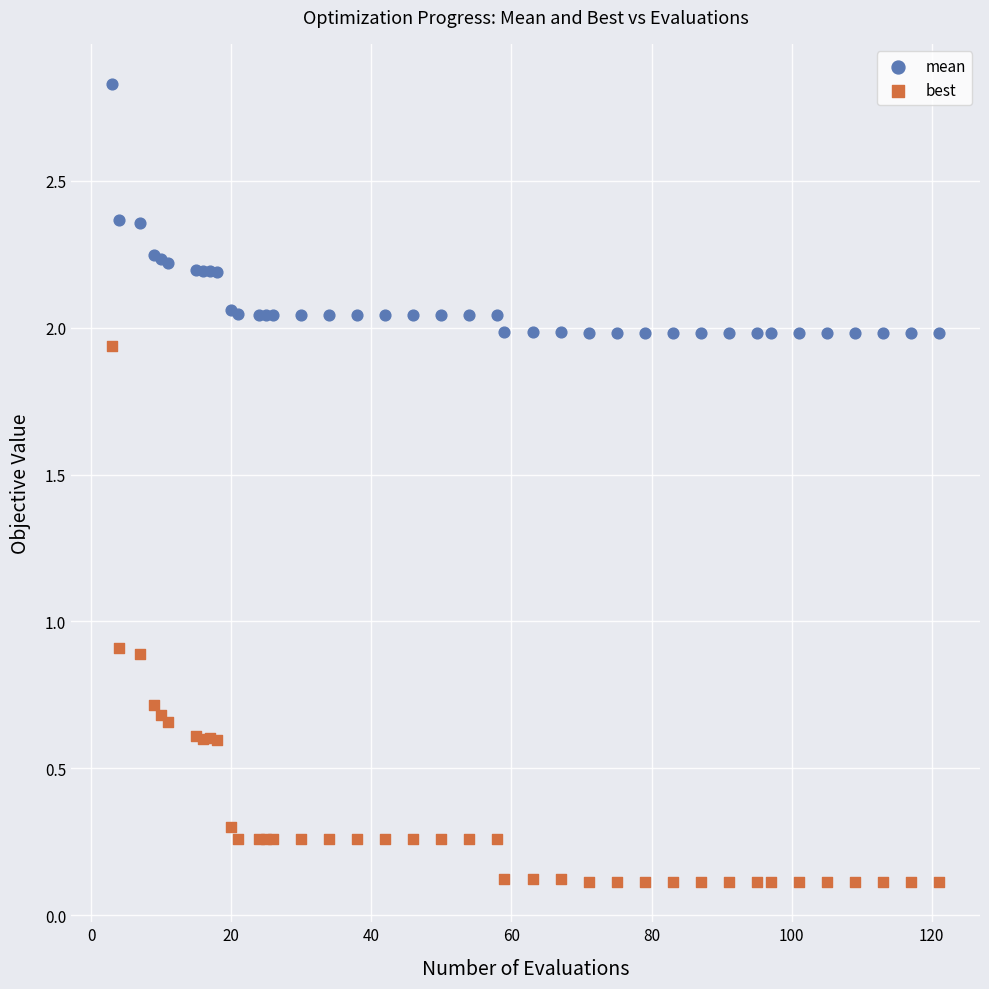

Which series reaches the minimum Y coordinate?

best